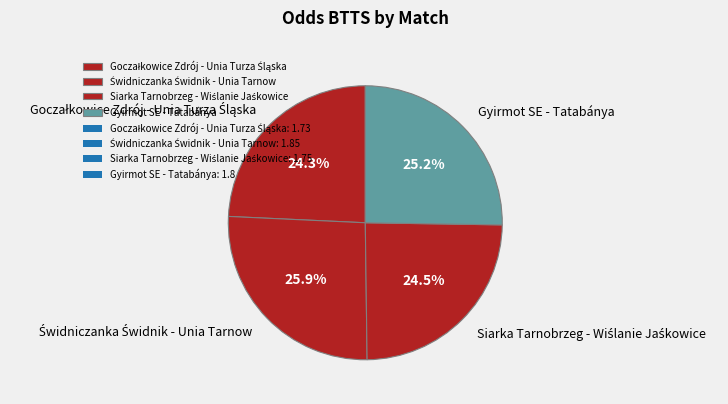

Count the number of slices in the pie.

4